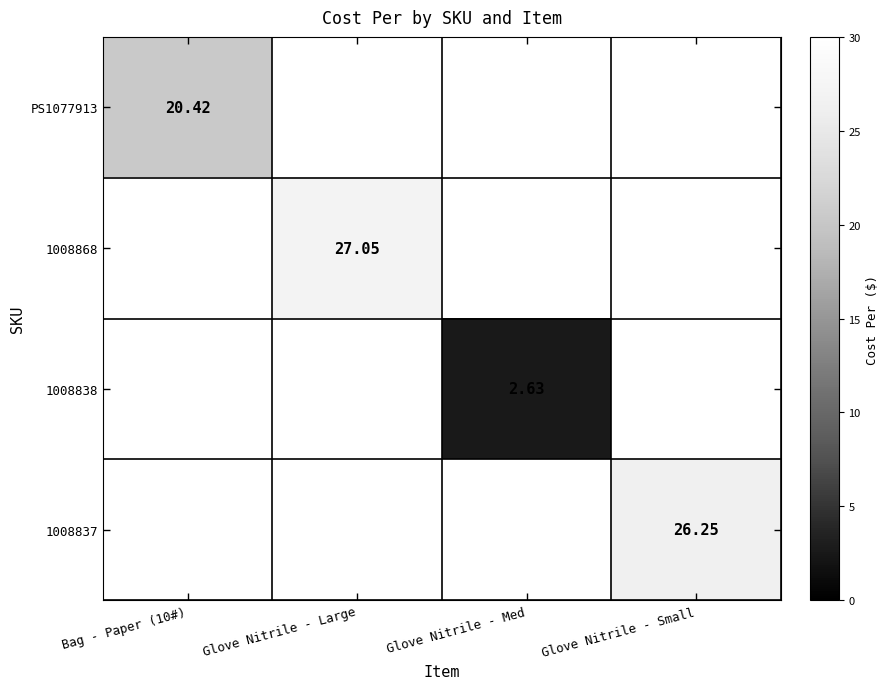

At how many categories does at least one series exceed 24?

2